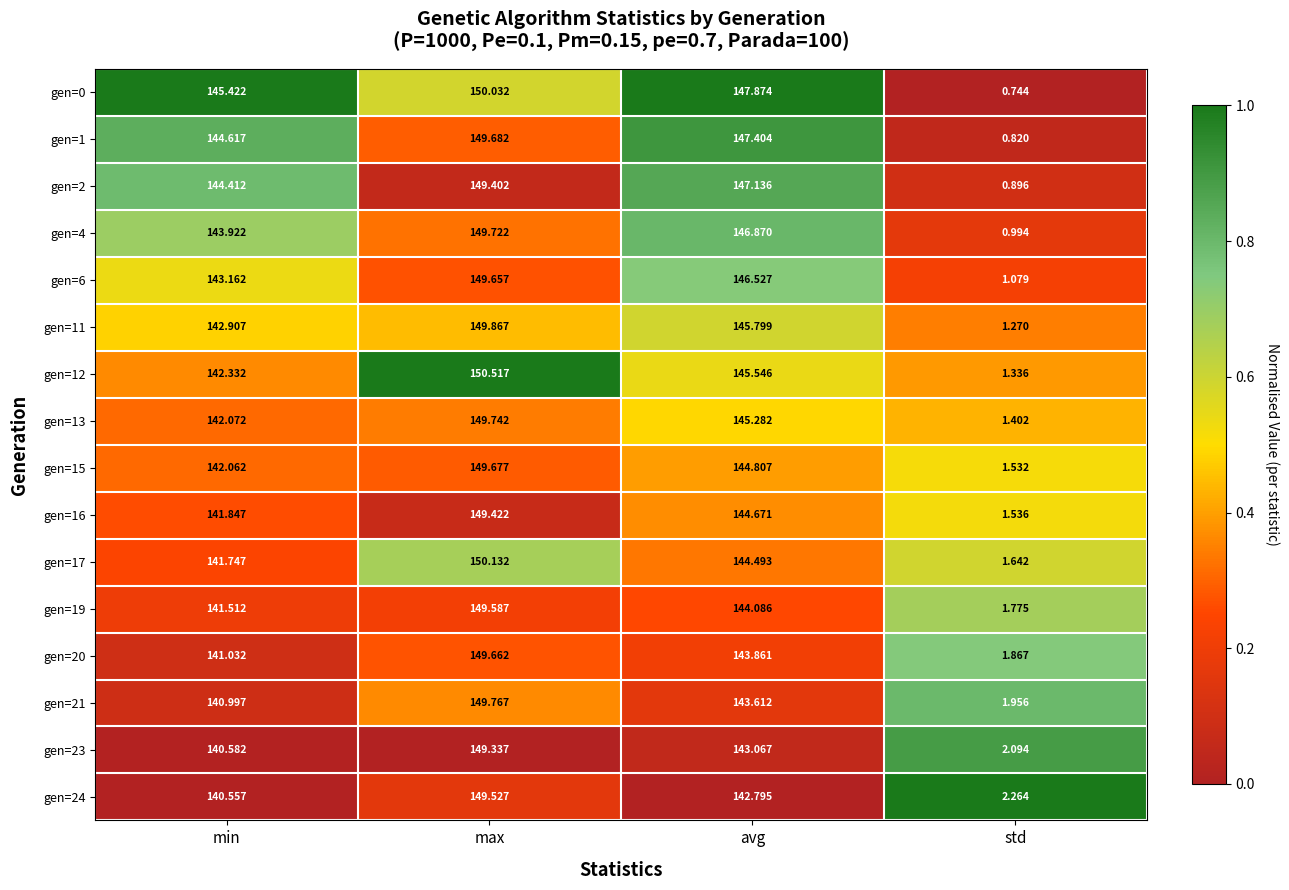

Is the value of gen=4 at max greater than the value of gen=20 at avg?

Yes